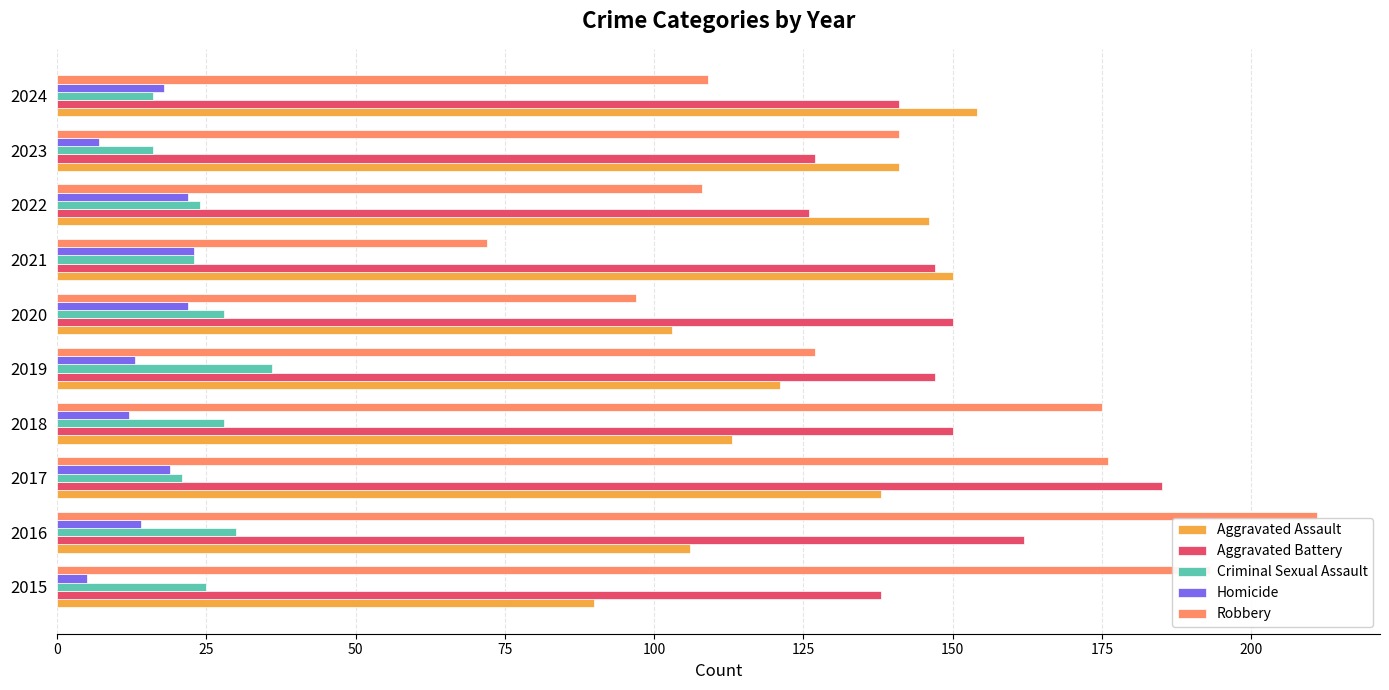

What are all the series names shown in the legend?

Aggravated Assault, Aggravated Battery, Criminal Sexual Assault, Homicide, Robbery